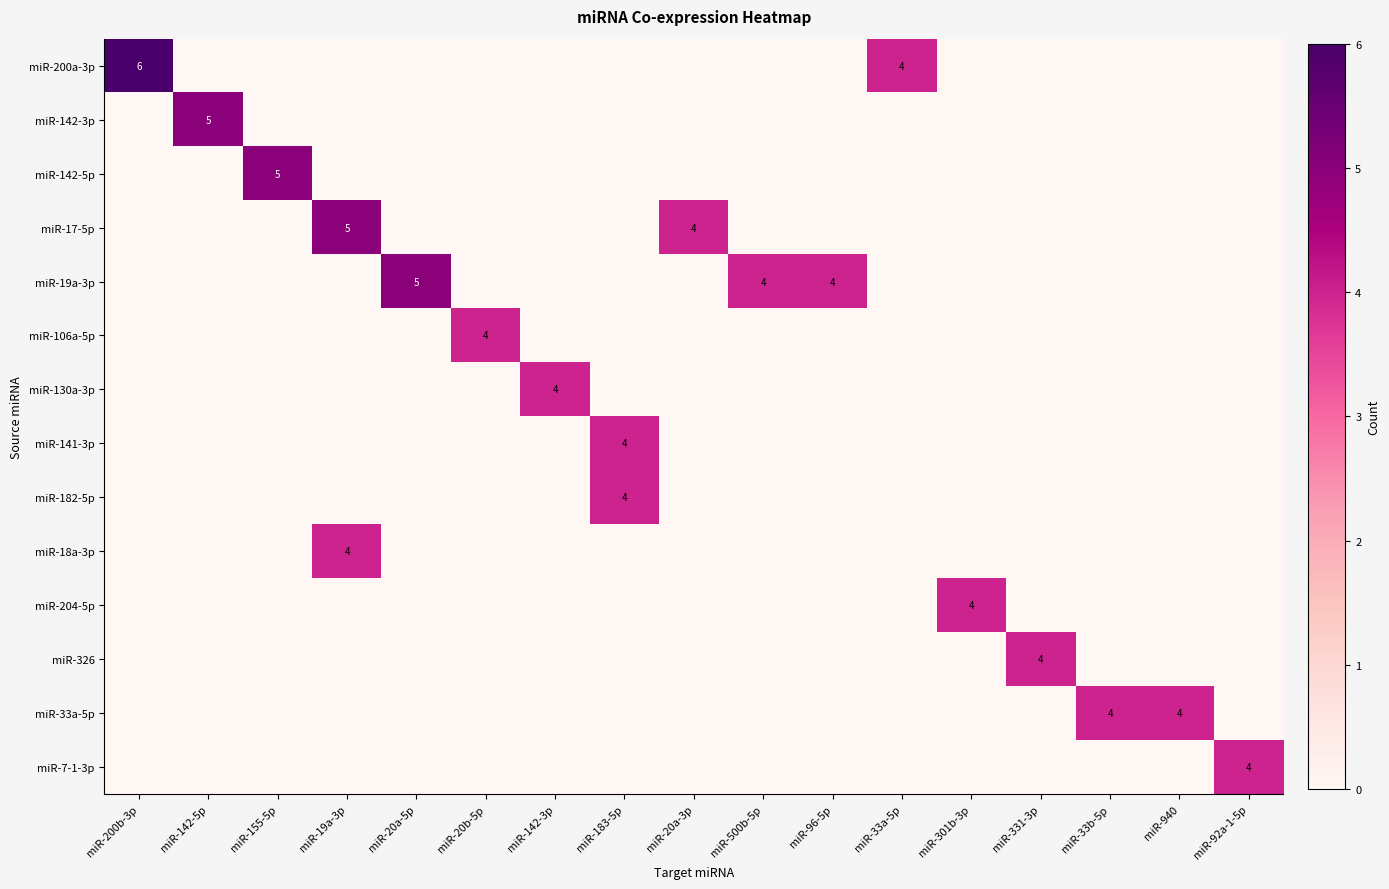

List the labels in order of miR-142-3p value, largest first.

miR-142-5p, miR-200b-3p, miR-155-5p, miR-19a-3p, miR-20a-5p, miR-20b-5p, miR-142-3p, miR-183-5p, miR-20a-3p, miR-500b-5p, miR-96-5p, miR-33a-5p, miR-301b-3p, miR-331-3p, miR-33b-5p, miR-940, miR-92a-1-5p